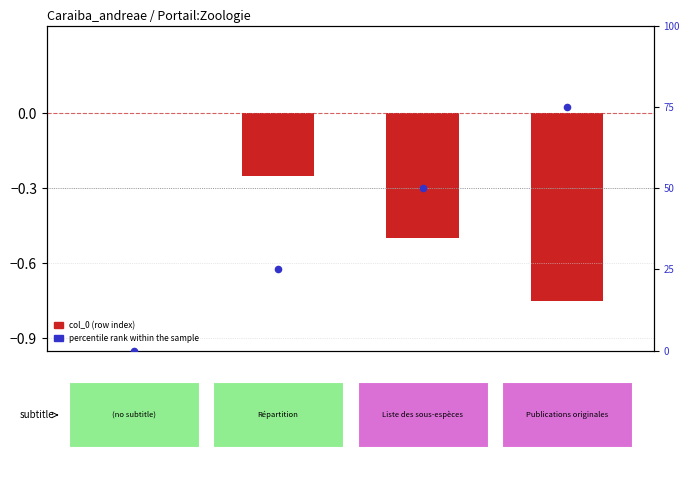

Which series contains the lowest Y value?

col_0 (row index)